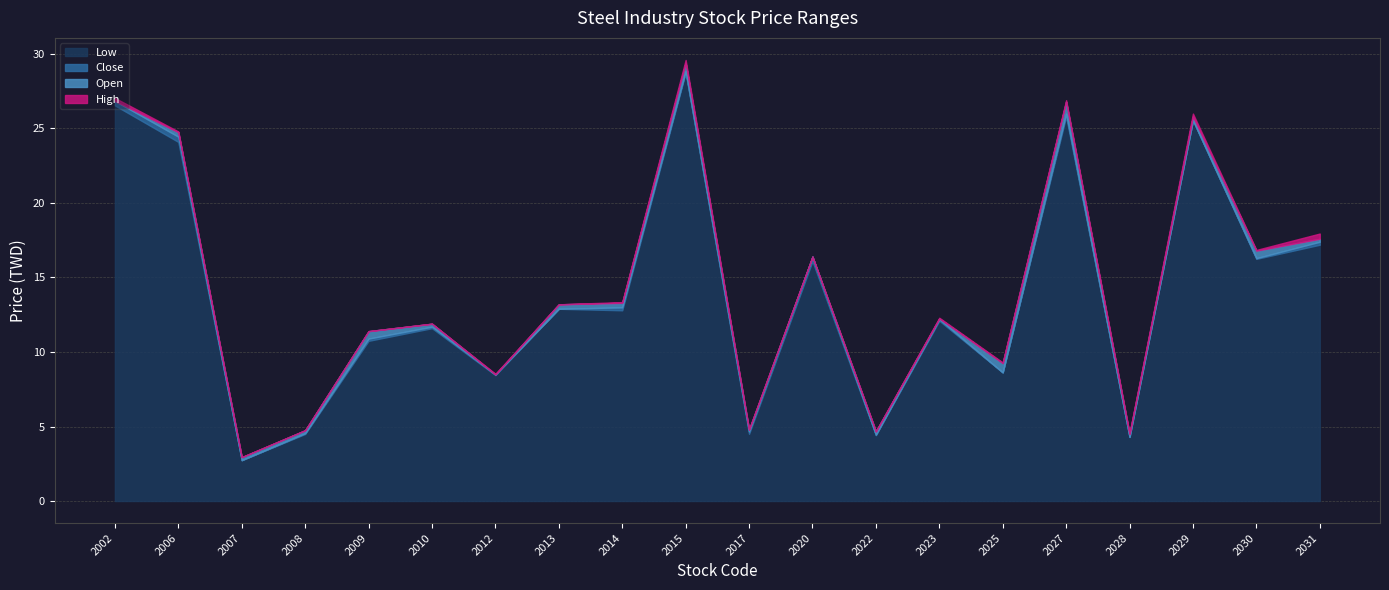

How many categories are shown in the chart?

20